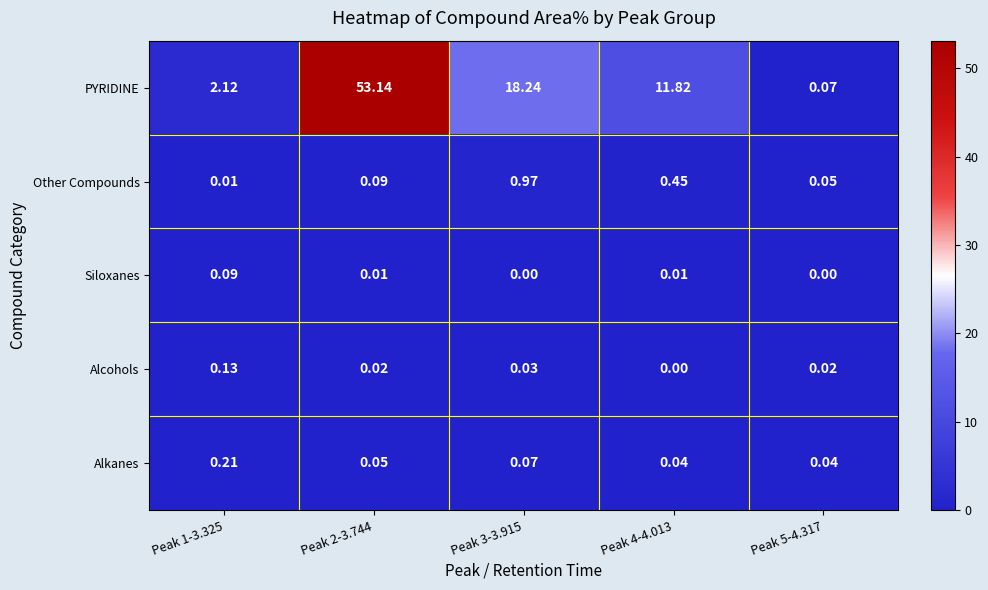

List the series in order of their peak value, lowest first.

Siloxanes, Alcohols, Alkanes, Other Compounds, PYRIDINE